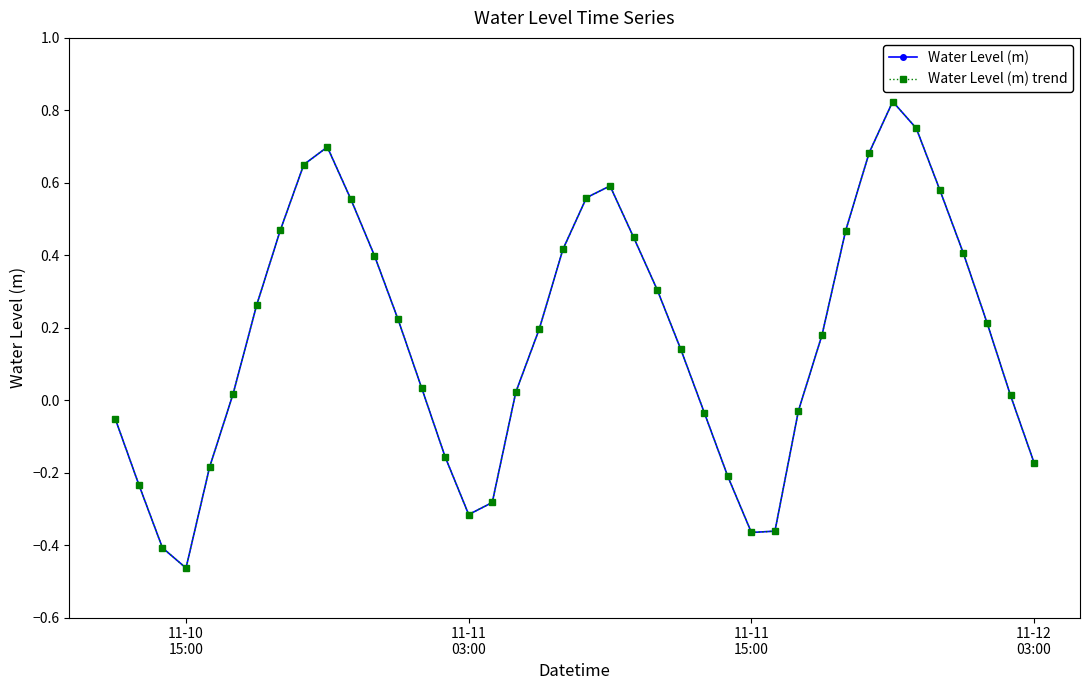

Is this an area chart (filled region under the line)?

No